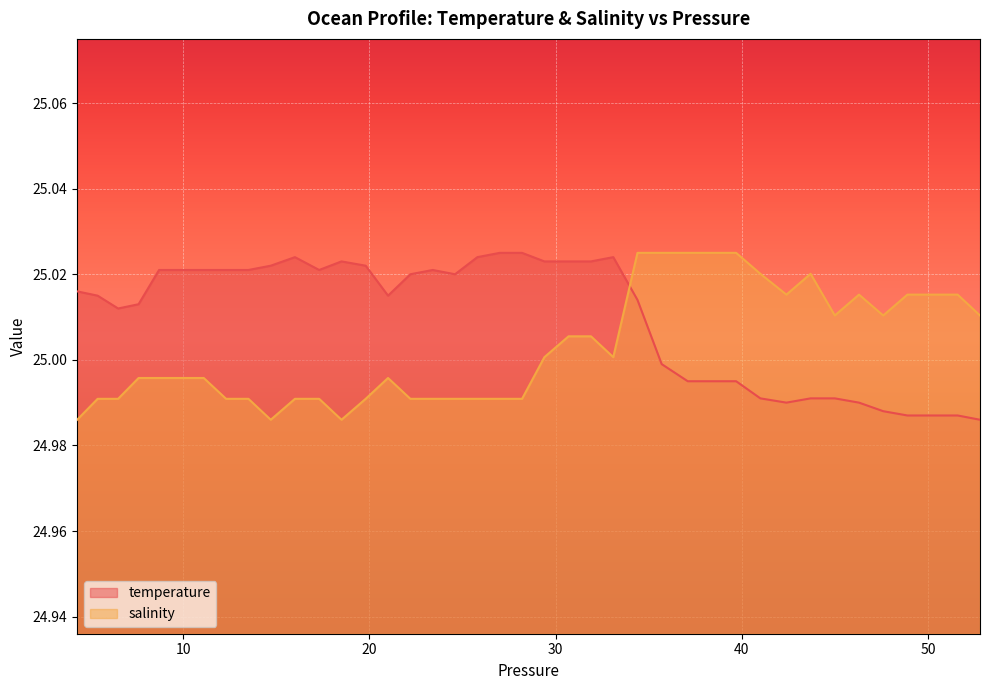

What position from the left is 5.4?

2